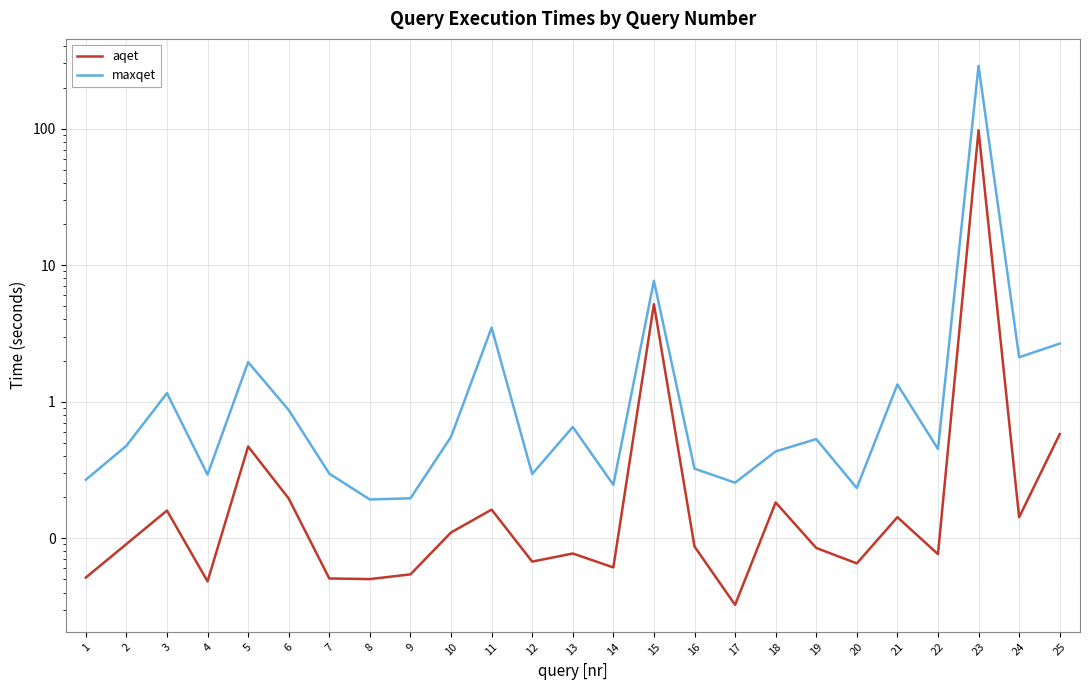

Reading left to right, transcribe all the data shown in this chart.

aqet: 0.1	0.1	0.2	0.0	0.5	0.2	0.1	0.1	0.1	0.1	0.2	0.1	0.1	0.1	5.2	0.1	0.0	0.2	0.1	0.1	0.1	0.1	97.3	0.1	0.6
maxqet: 0.3	0.5	1.2	0.3	1.9	0.9	0.3	0.2	0.2	0.6	3.5	0.3	0.7	0.2	7.7	0.3	0.3	0.4	0.5	0.2	1.3	0.5	288.3	2.1	2.7